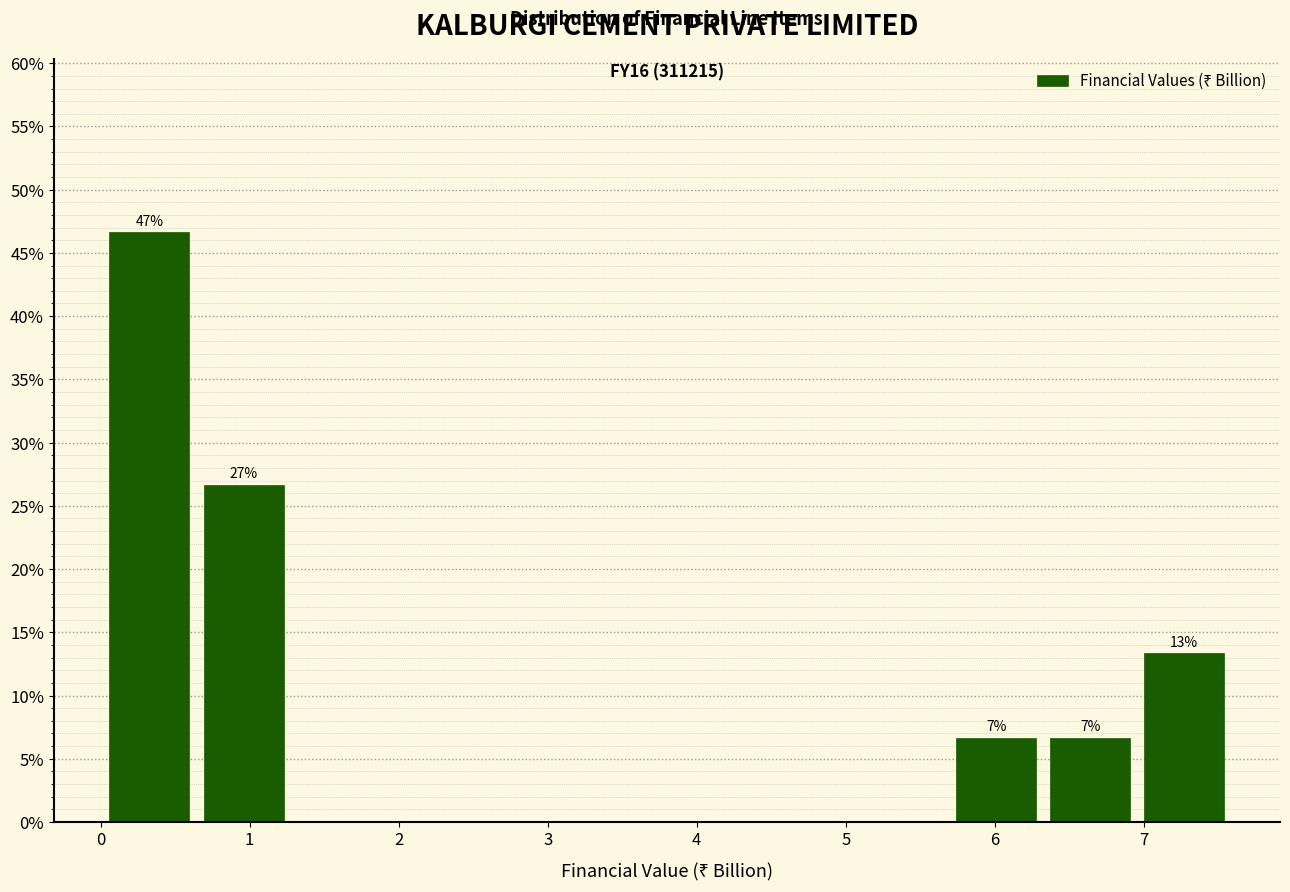

Which range on the x-axis has the tallest bar?

0.0 to 0.6